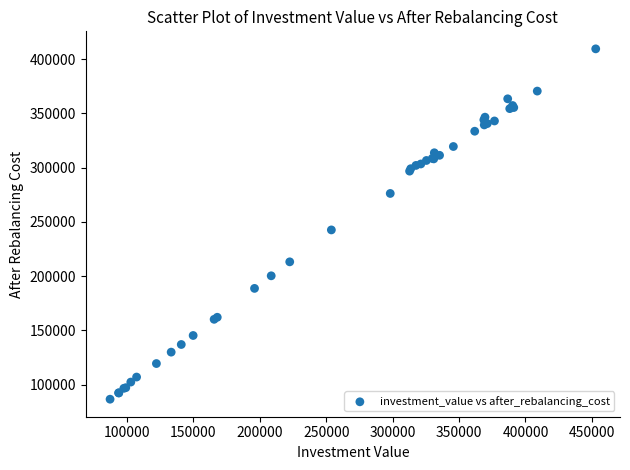

What Y value in the scatter plot is closest to 247959?

242525.9